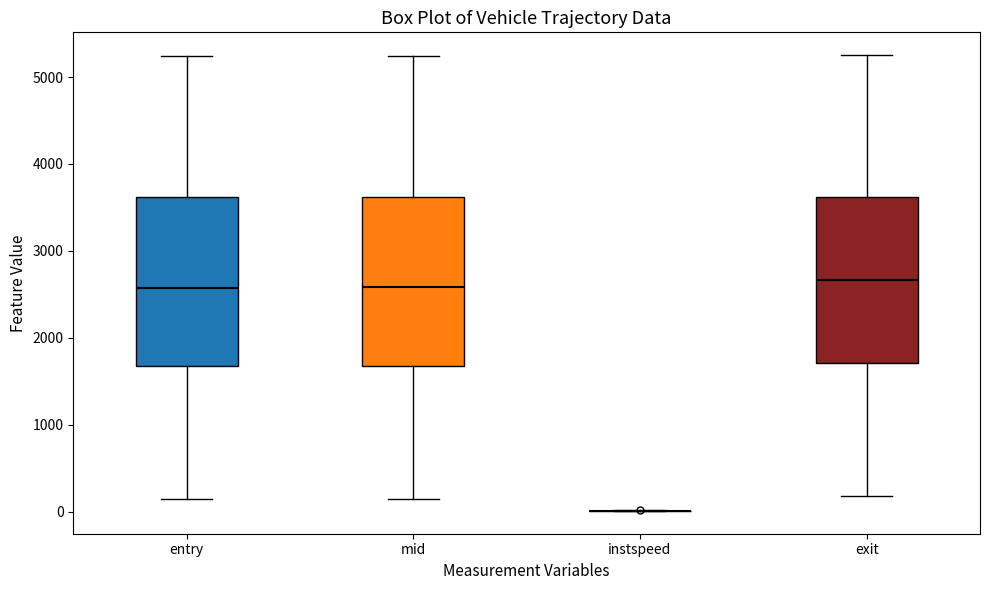

Reading left to right, read every box against the y-axis: the position of its median line, the range the box covers, and the ends of its whiskers. The values are not printed on the chart, so give them approximately, as read against the axis.

entry: median 2600, box 1700 to 3600, whiskers 100 to 5200
mid: median 2600, box 1700 to 3600, whiskers 100 to 5200
instspeed: box collapsed to a line at 0, whiskers 0 to 0
exit: median 2700, box 1700 to 3600, whiskers 200 to 5300